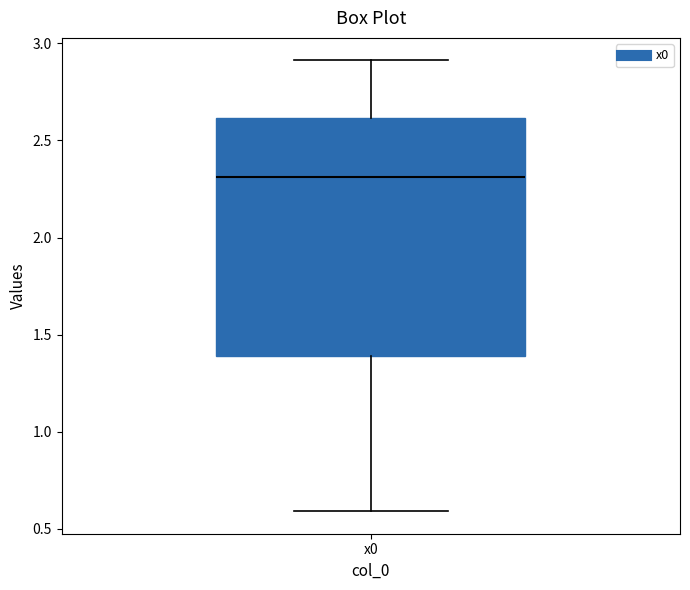

Where does the median line of the box for x0 sit on the y-axis? The values are not printed on the chart, so give them approximately, as read against the axis.

2.3